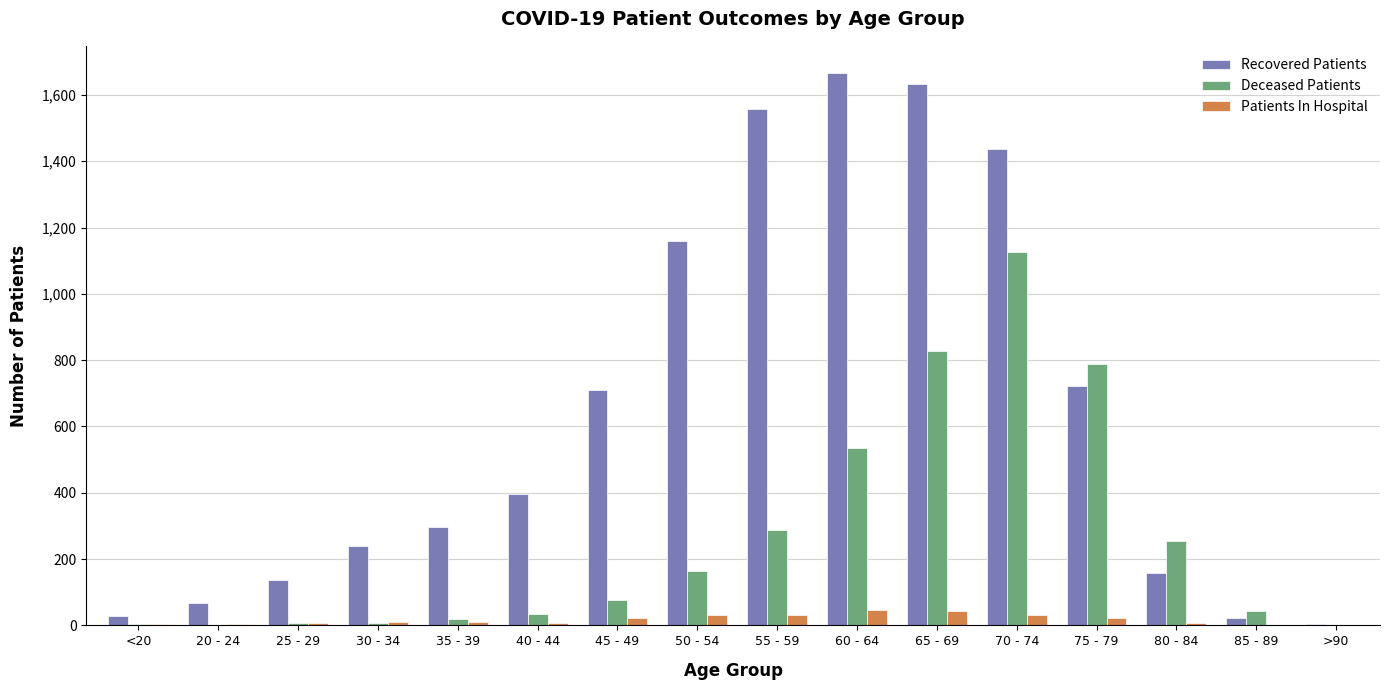

Is the value of Deceased Patients at 30 - 34 greater than the value of Recovered Patients at 25 - 29?

No